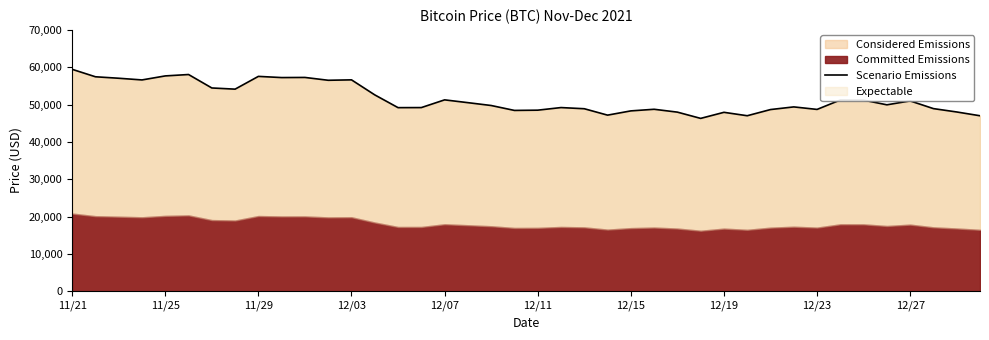

What is the difference between the second highest and minimum values?

11751